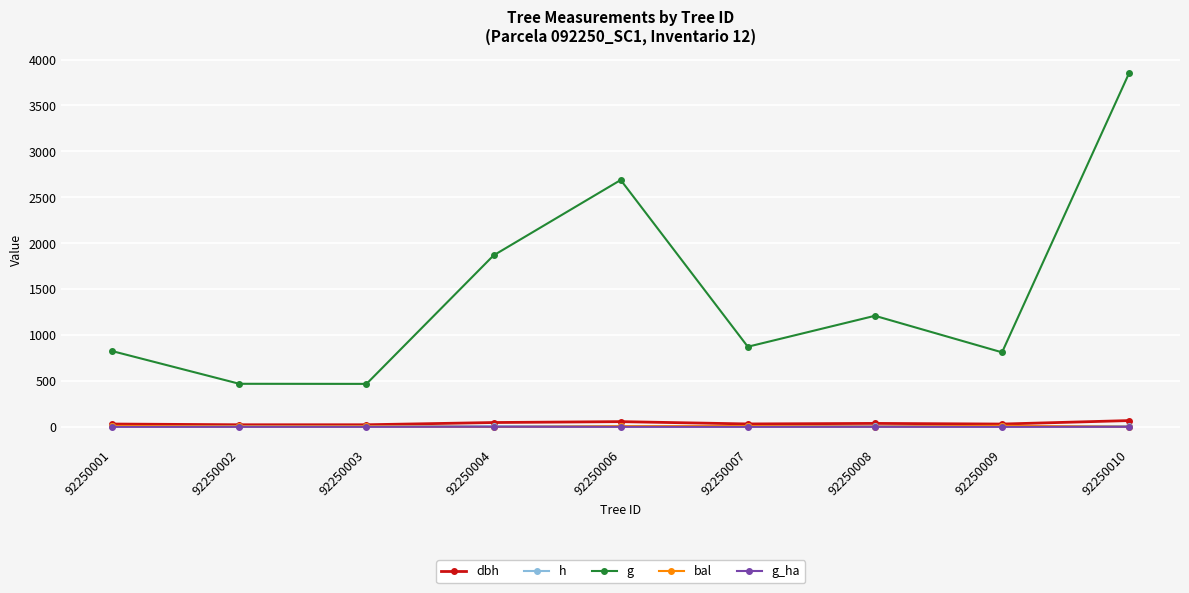

What is the sum of all bal values?

66.4